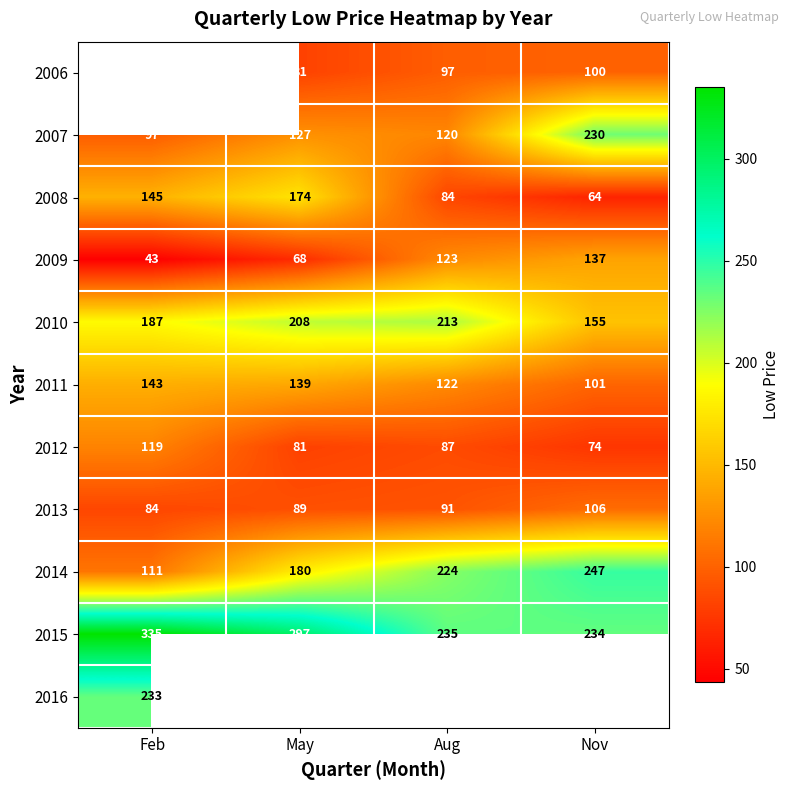

At which label does 2012 reach its peak?

Feb